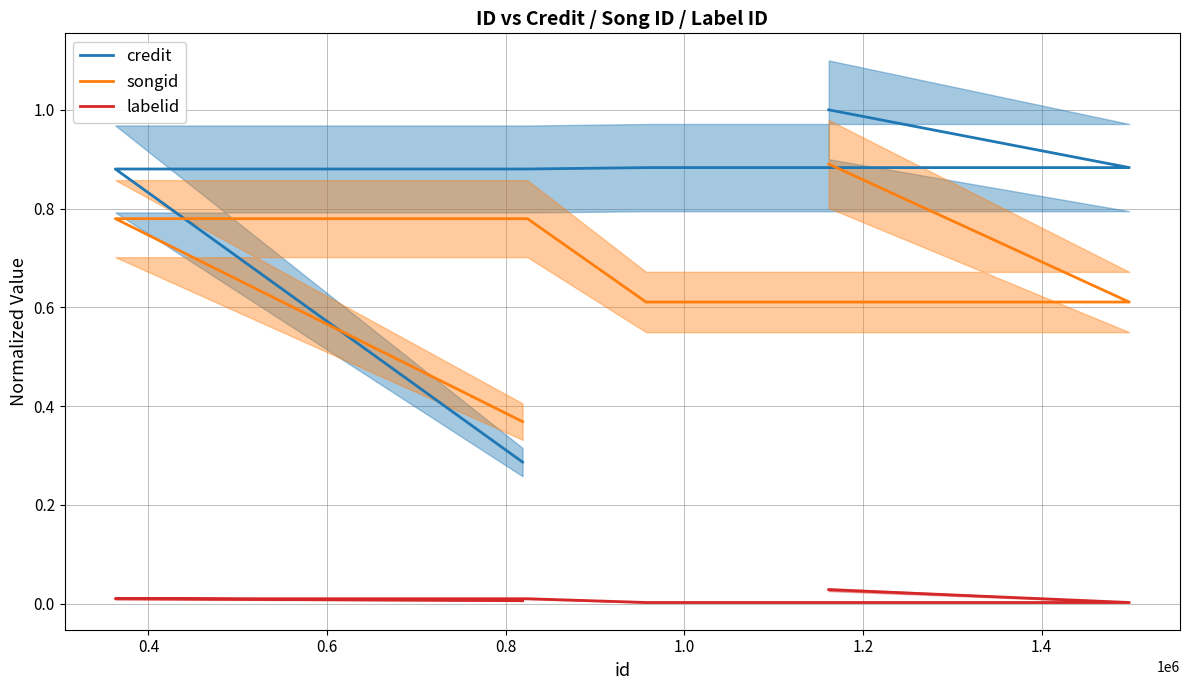

How many lines are shown in the chart?

3